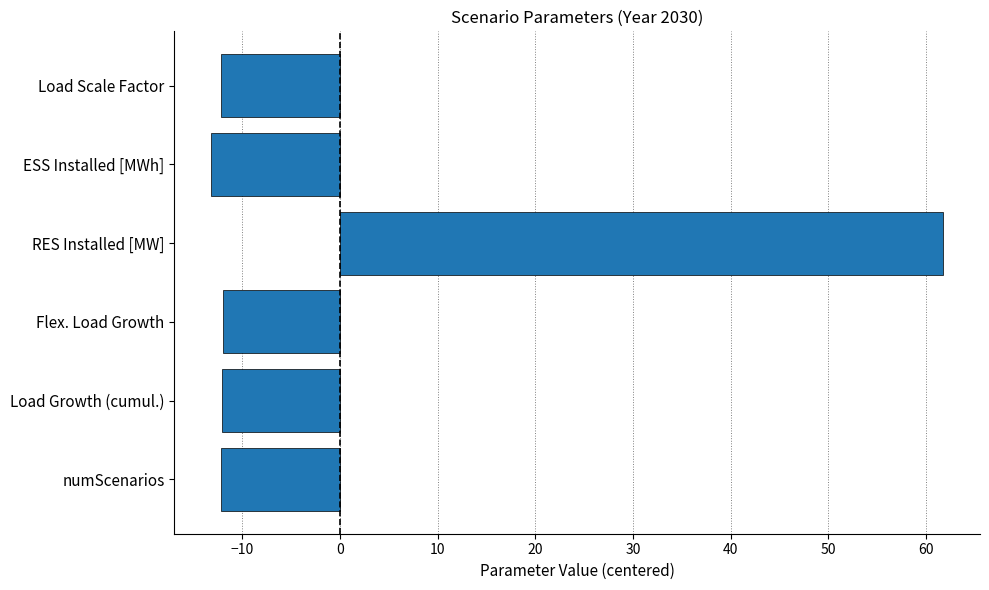

How many bars are there in total?

6